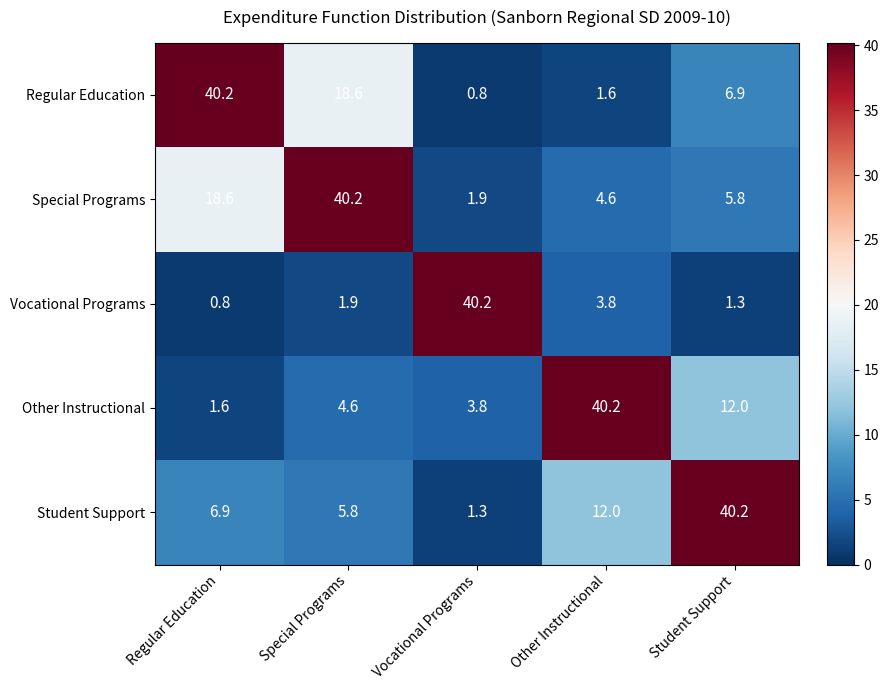

How many series are shown in this chart?

5